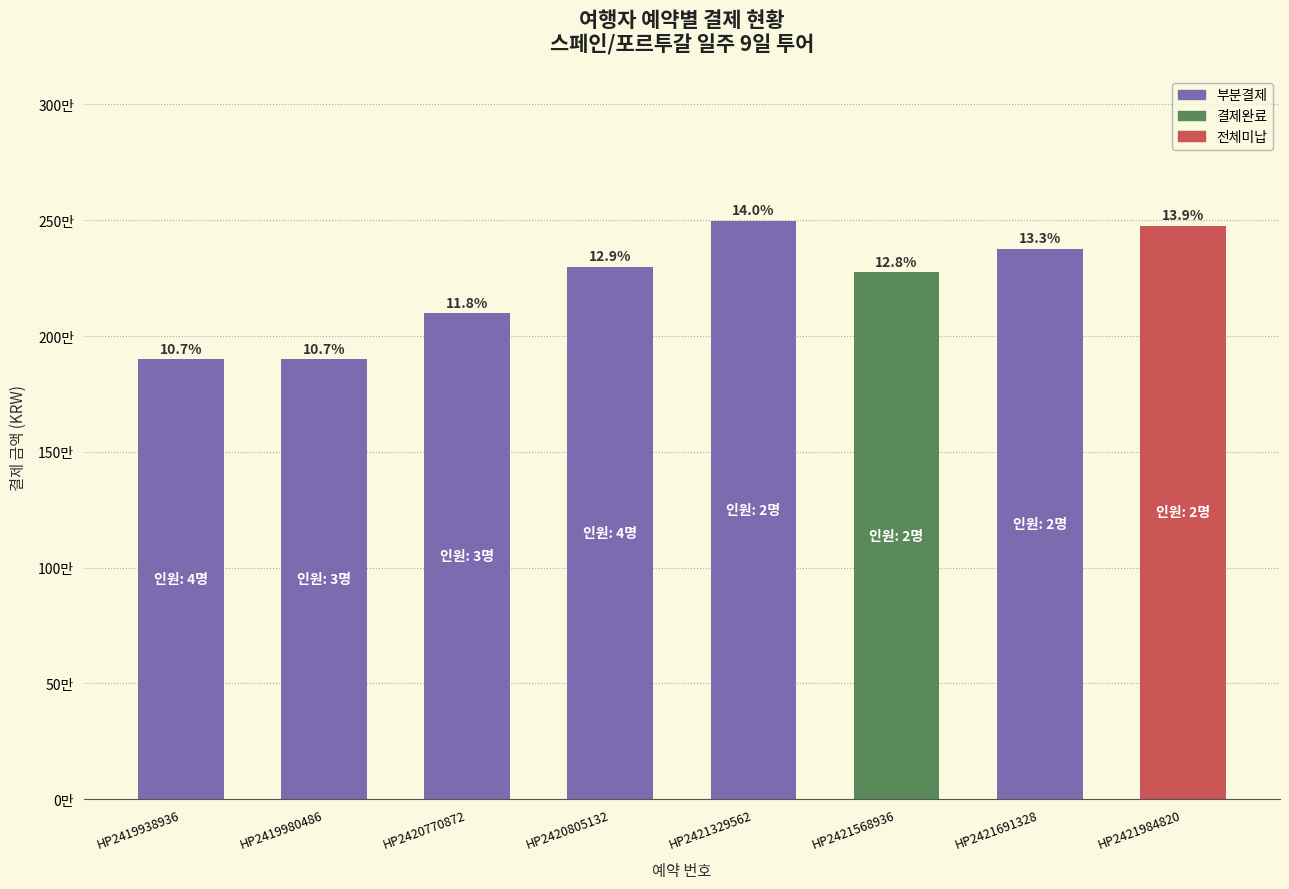

Are the bars horizontal?

No